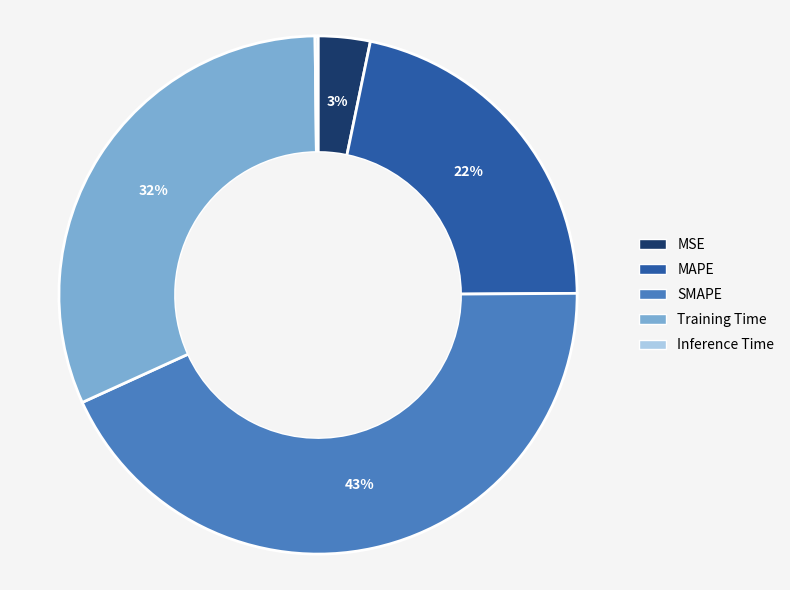

To the nearest percent, what is the average slice percentage?

20%